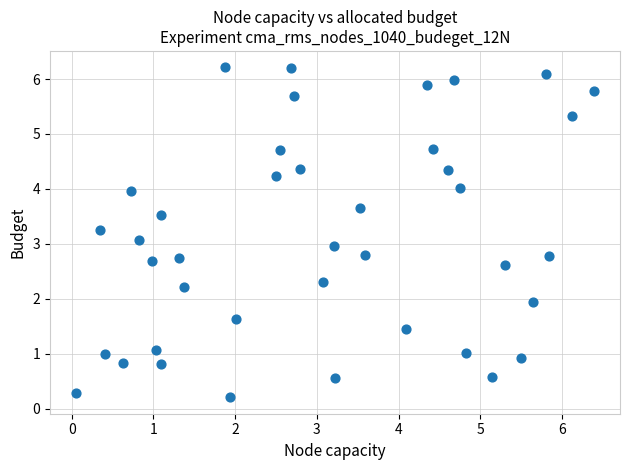

What is the range of X values (max minus min)?

6.3